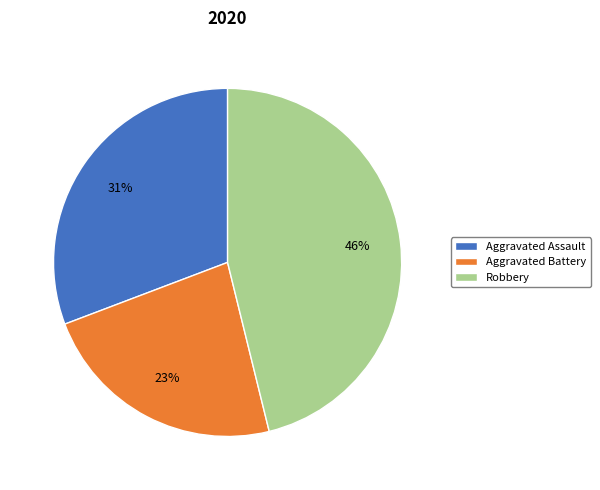

Which slice is the smallest?

Aggravated Battery